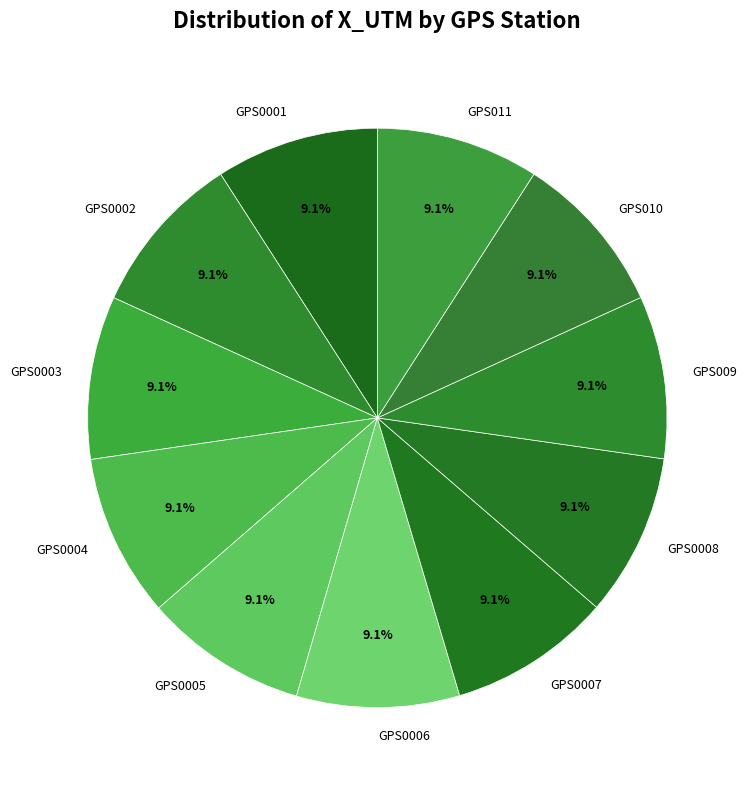

How much of the chart is everything except GPS010?

90.9%